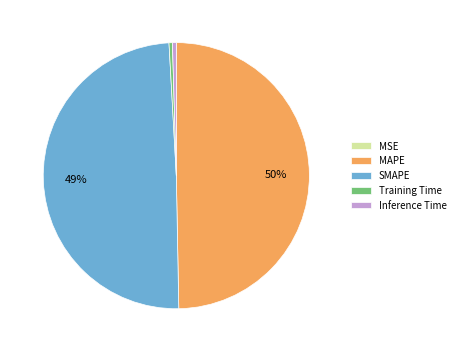

Does Training Time represent more than half of the total?

No